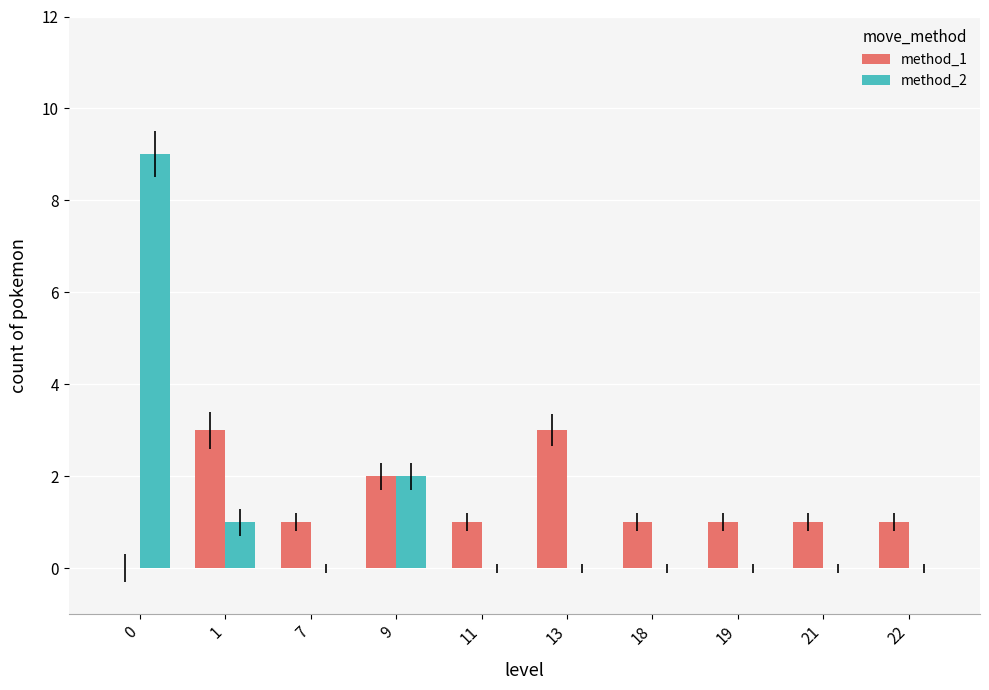

How many distinct data groups are displayed?

2